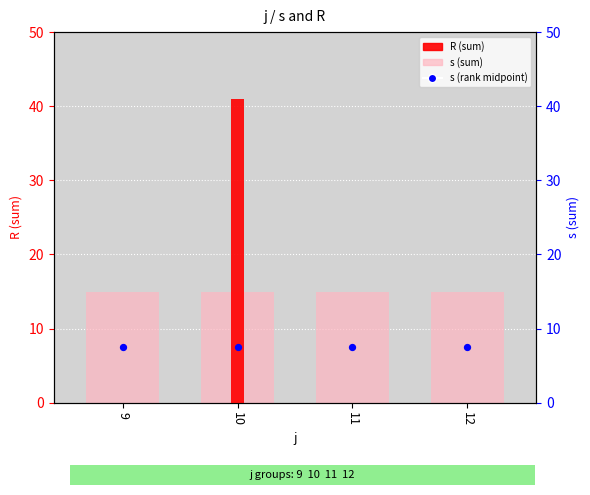

What is the total value across all series at 11?

15